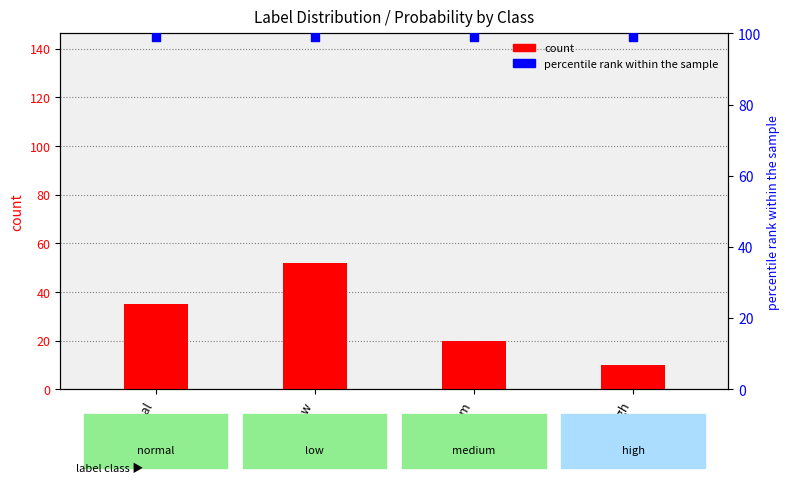

Is the value of count at low greater than the value of percentile rank within the sample at normal?

No